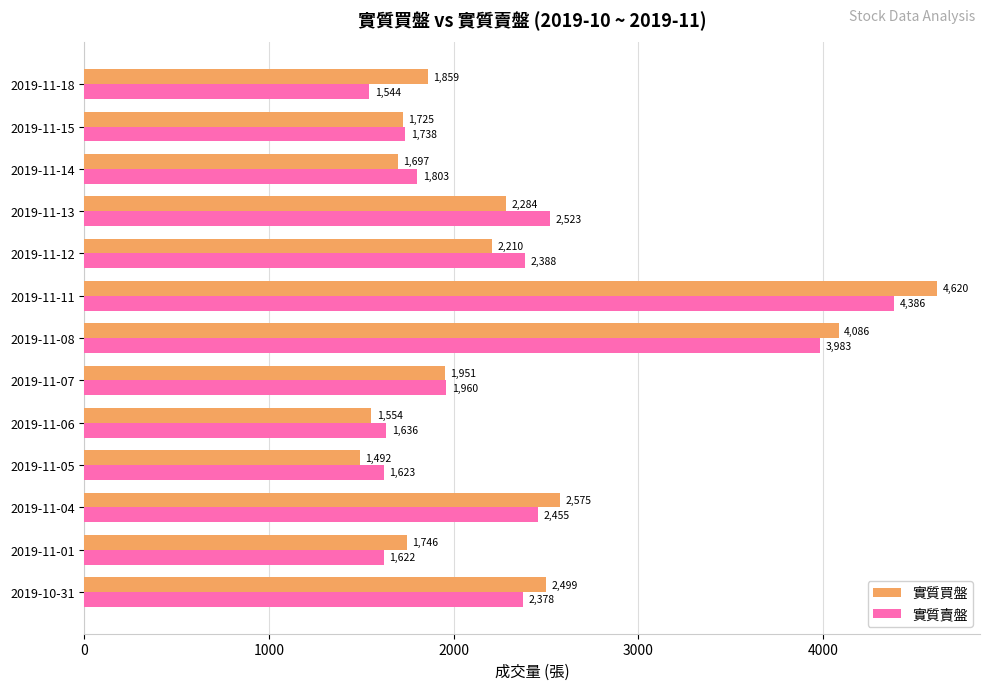

At which category is the sum across all series the highest?

2019-11-11